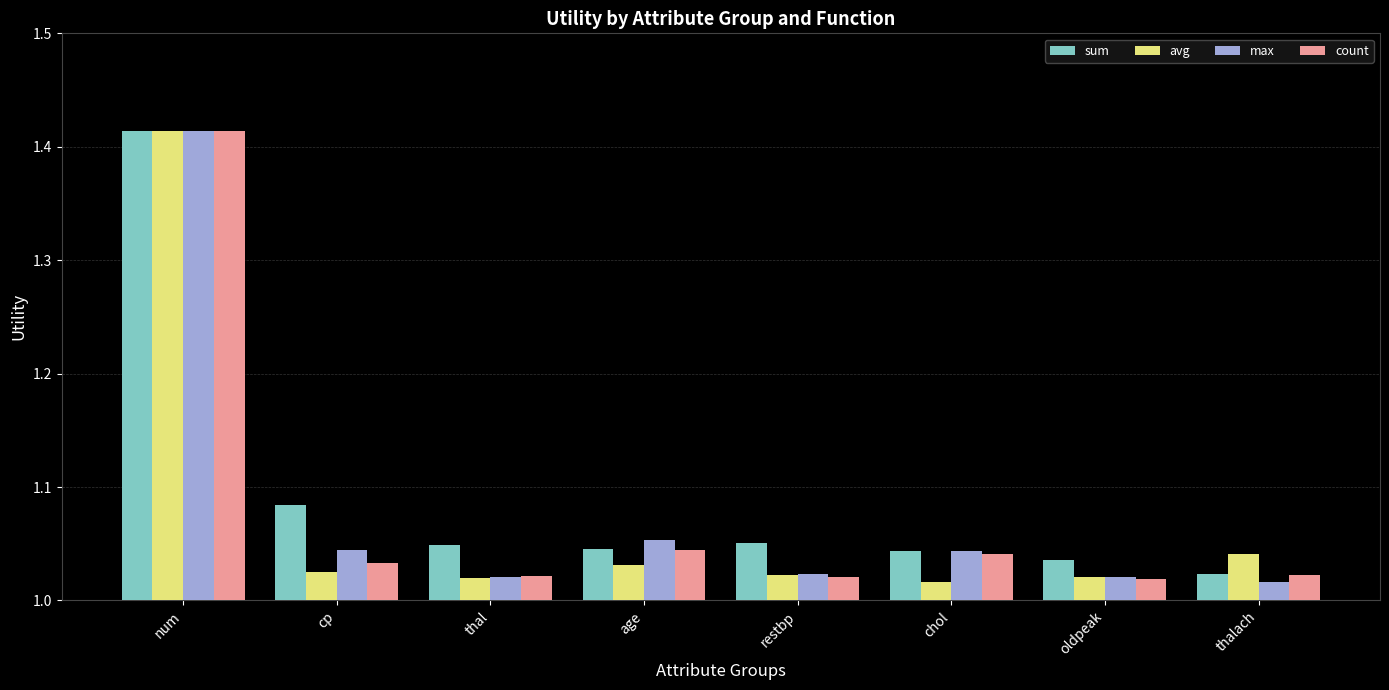

How many groups of bars are there?

8